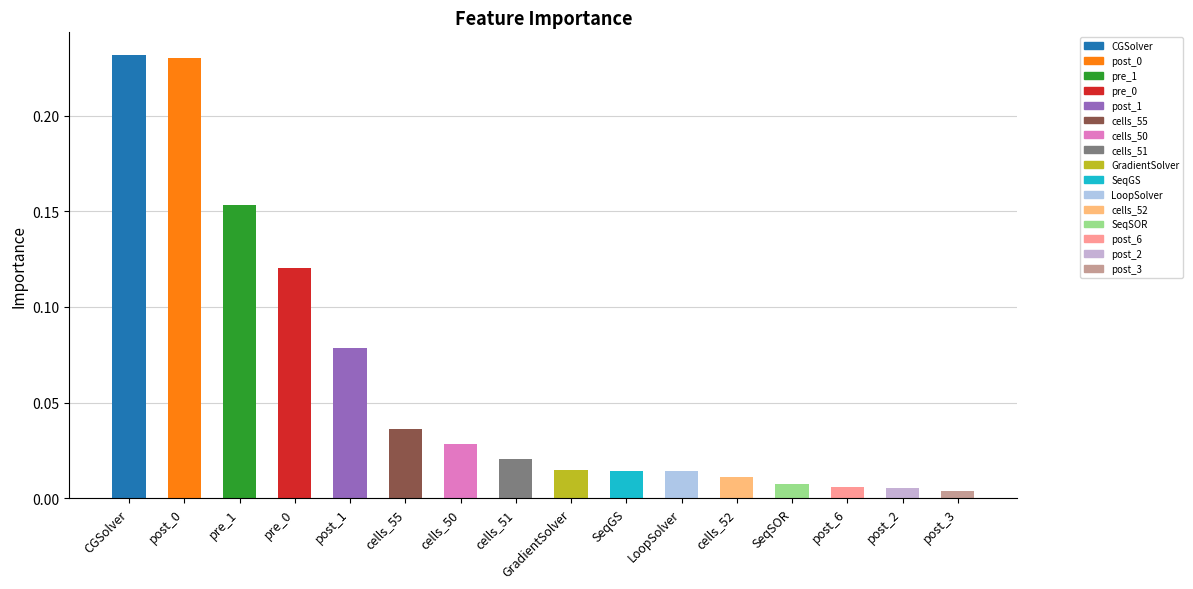

Between CGSolver and post_1, which is larger?

CGSolver